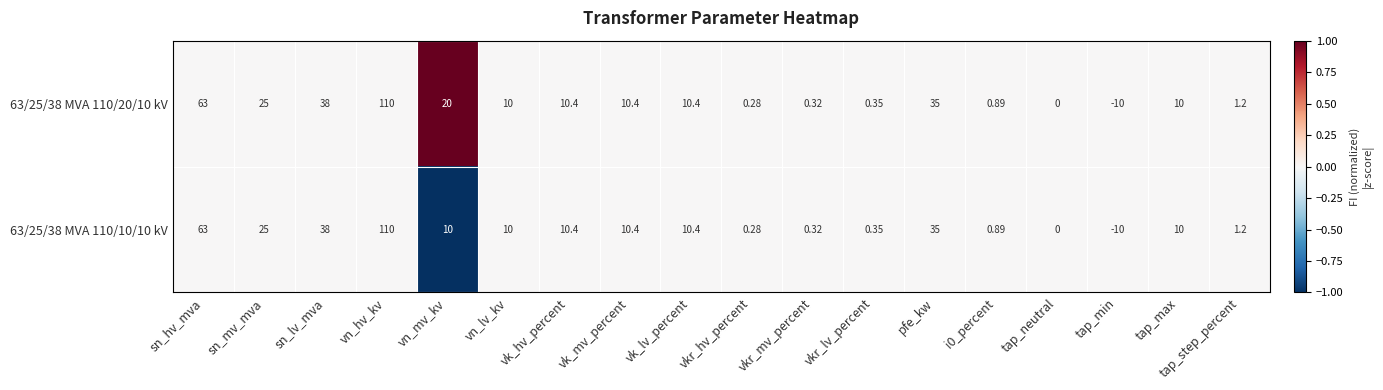

List the series in order of their overall mean, highest first.

63/25/38 MVA 110/20/10 kV, 63/25/38 MVA 110/10/10 kV